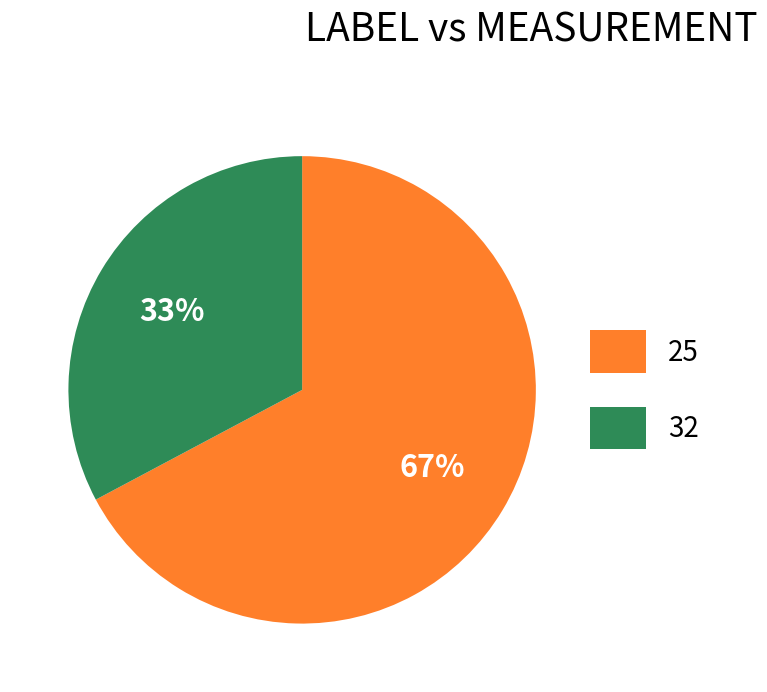

The 25 slice represents 67% of the pie. True or false?

True